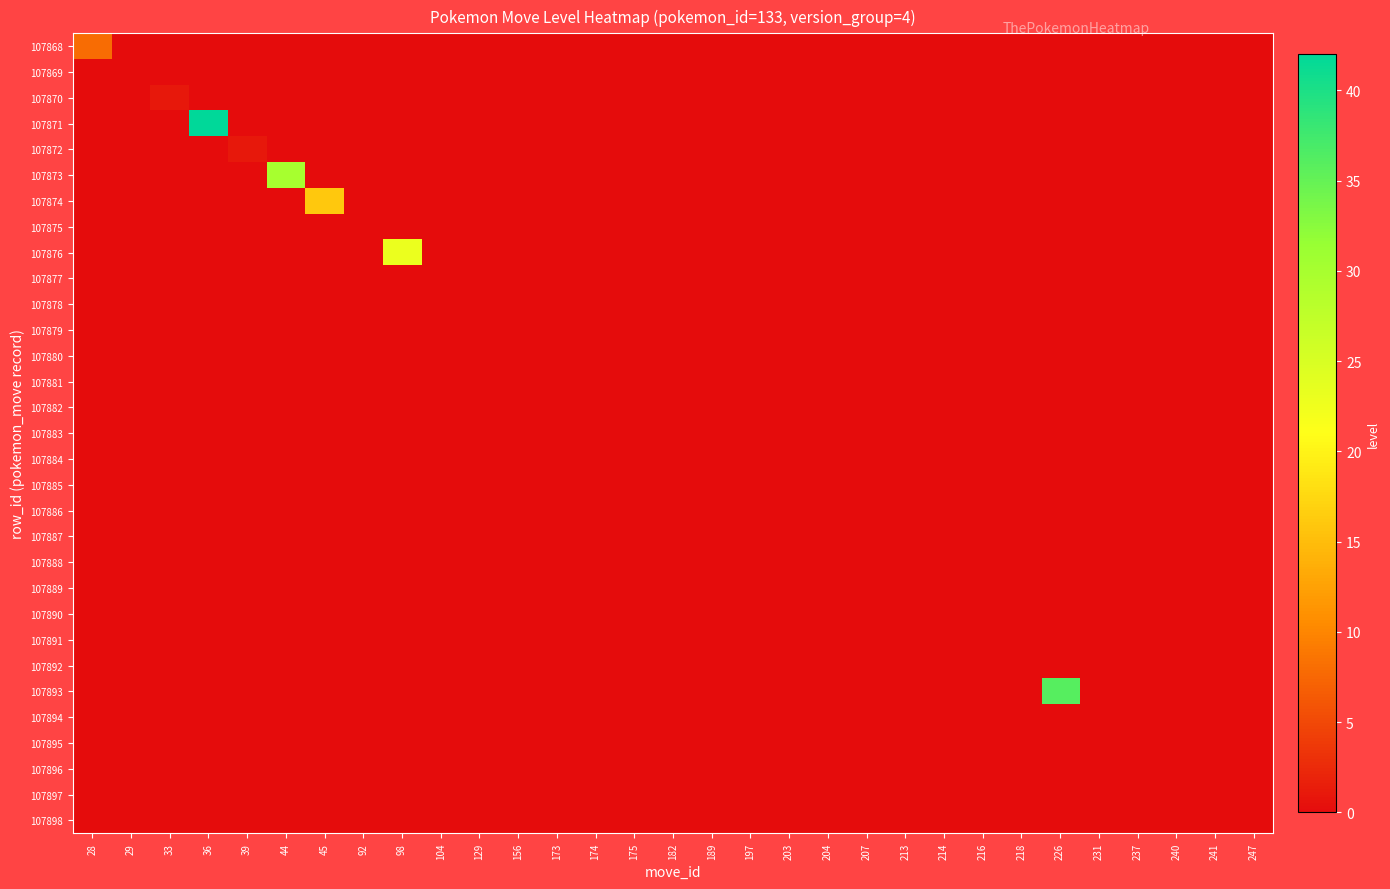

At 214, list the series in order from smallest to largest.

107868, 107869, 107870, 107871, 107872, 107873, 107874, 107875, 107876, 107877, 107878, 107879, 107880, 107881, 107882, 107883, 107884, 107885, 107886, 107887, 107888, 107889, 107890, 107891, 107892, 107893, 107894, 107895, 107896, 107897, 107898